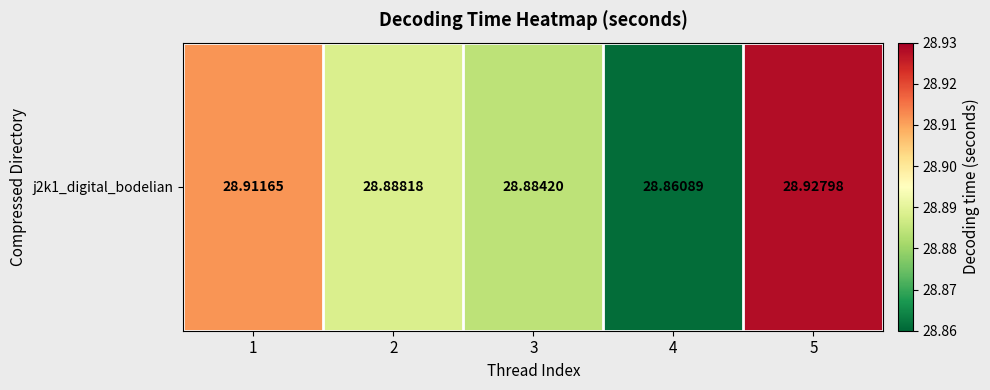

Which has a higher value, 4 or 3?

3